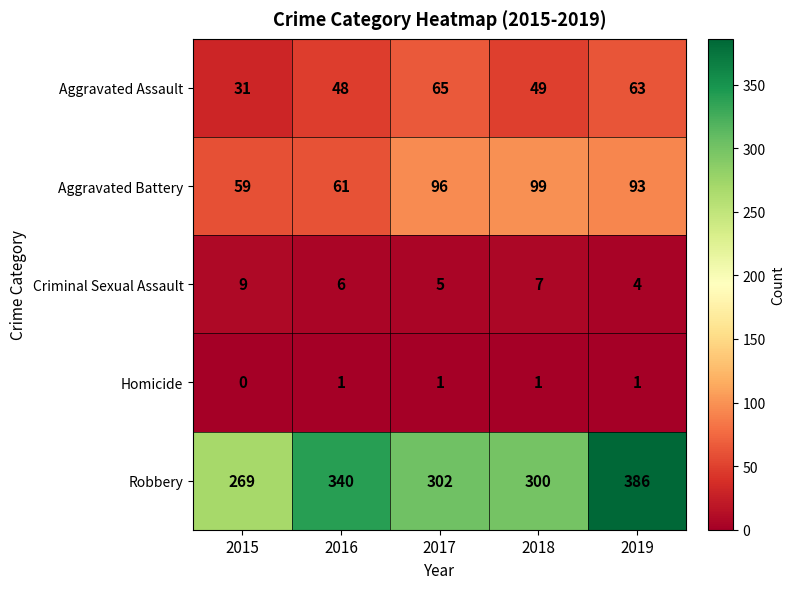

Rank the series at 2016 from highest to lowest value.

Robbery, Aggravated Battery, Aggravated Assault, Criminal Sexual Assault, Homicide